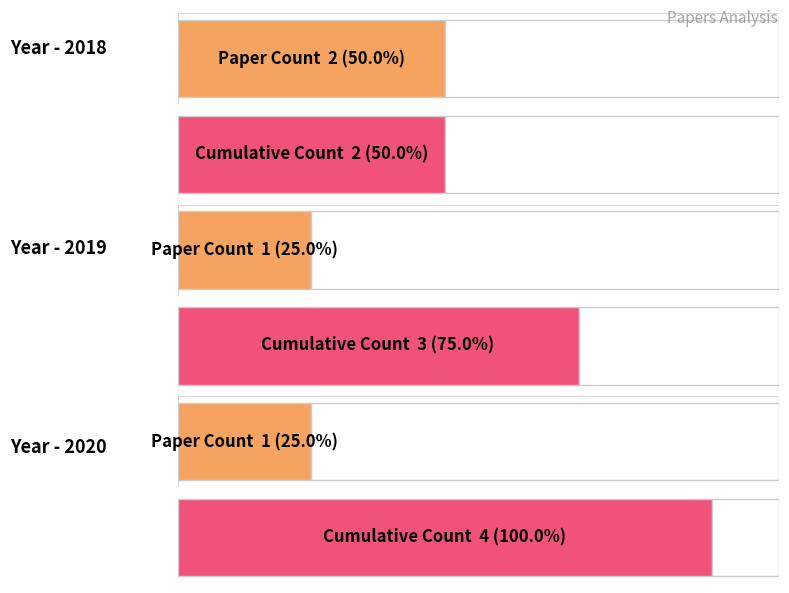

What is the sum of all values?

4